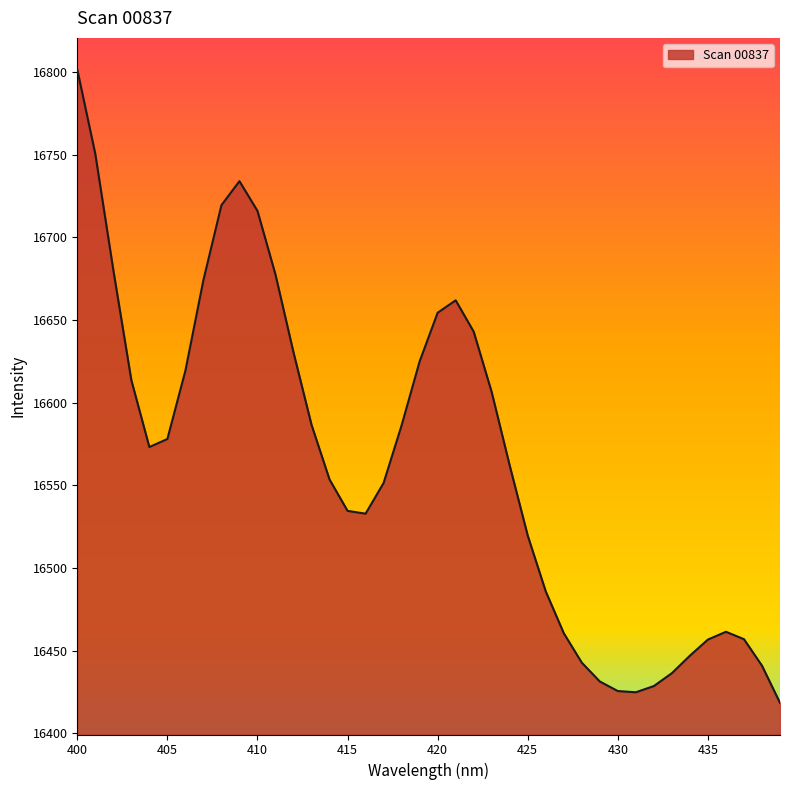

What is the minimum value shown in the chart?

16418.3